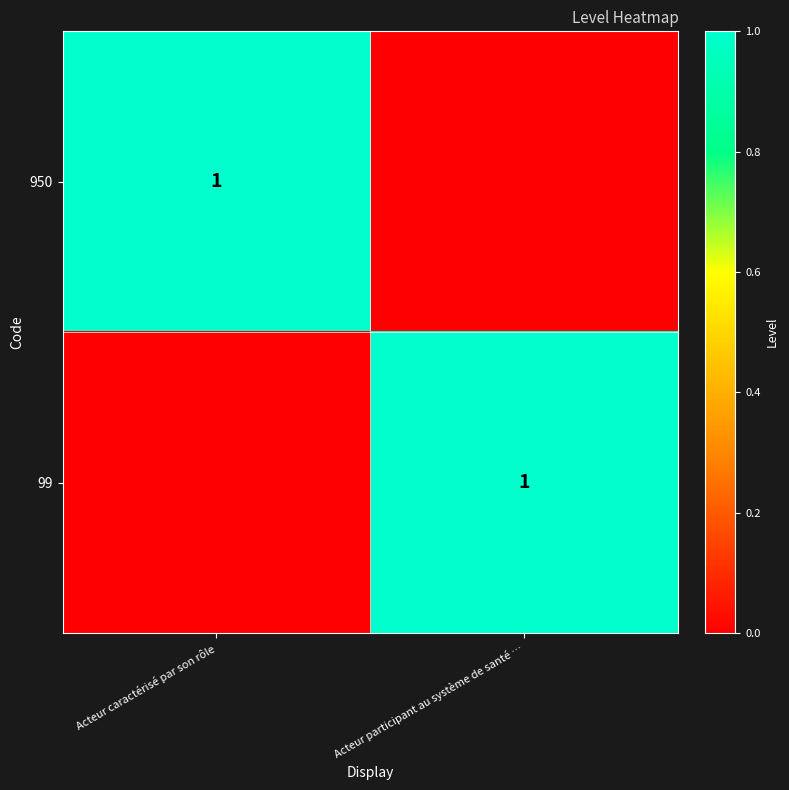

How many series are shown in this chart?

2